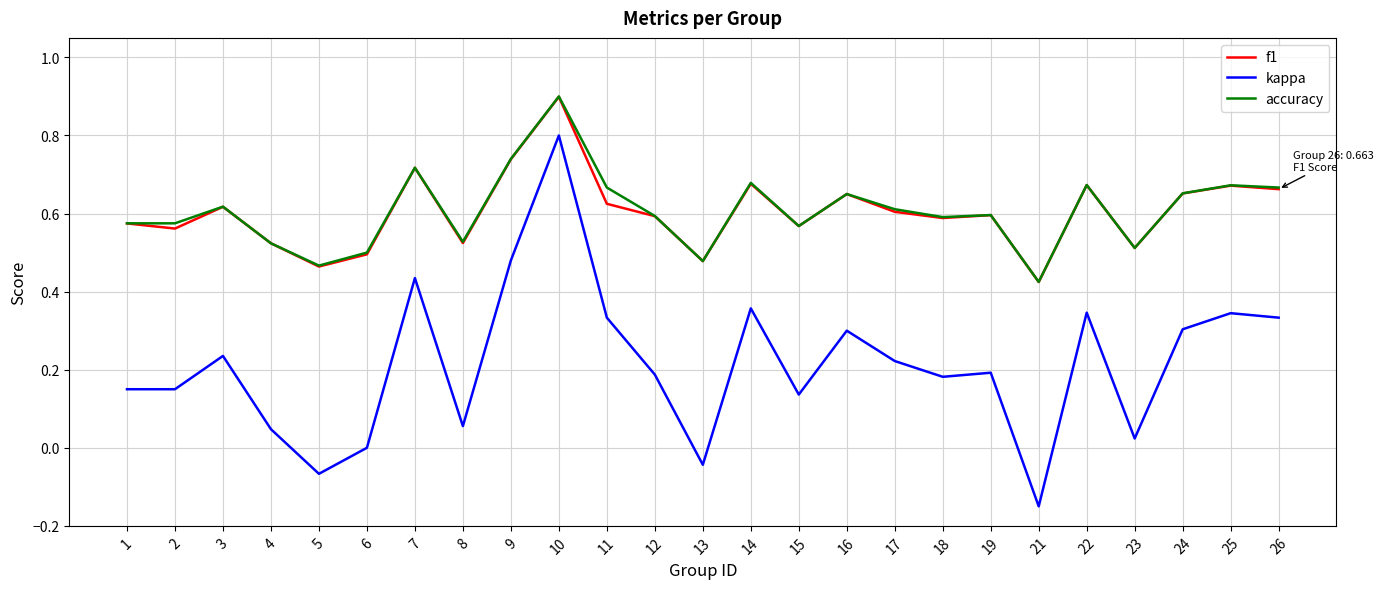

Which category has the lowest value across all series?

21